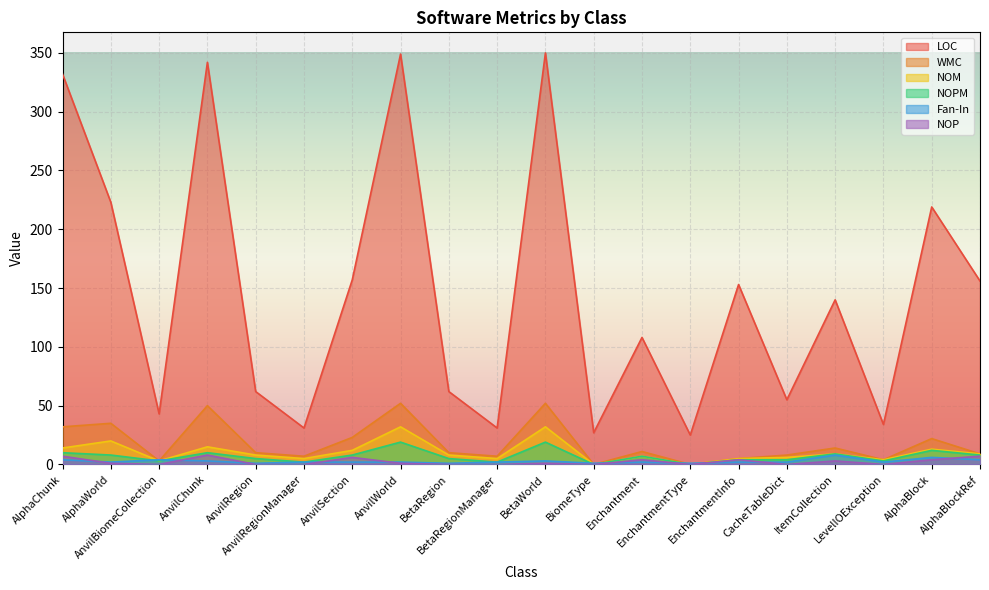

What is the difference between the highest and lowest values at AnvilBiomeCollection?

43